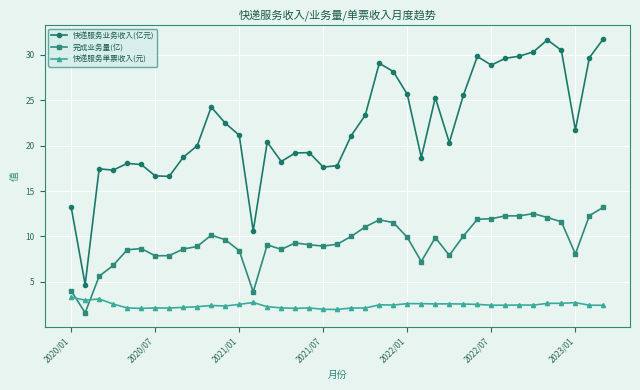

List the series in order of their overall mean, lowest first.

快递服务单票收入(元), 完成业务量(亿), 快递服务业务收入(亿元)